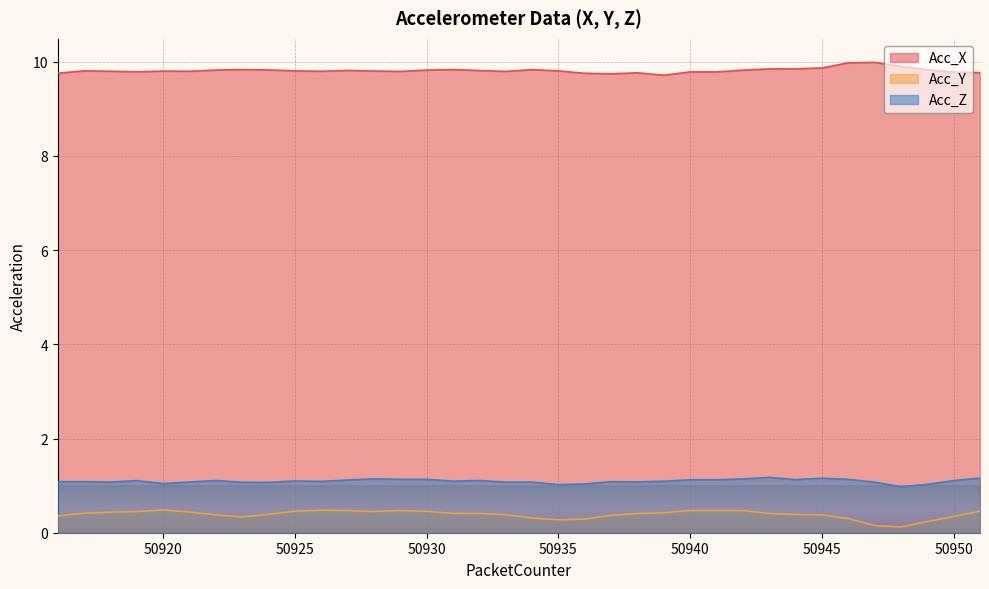

Between 50944 and 50951, which series saw the biggest shift?

Acc_X